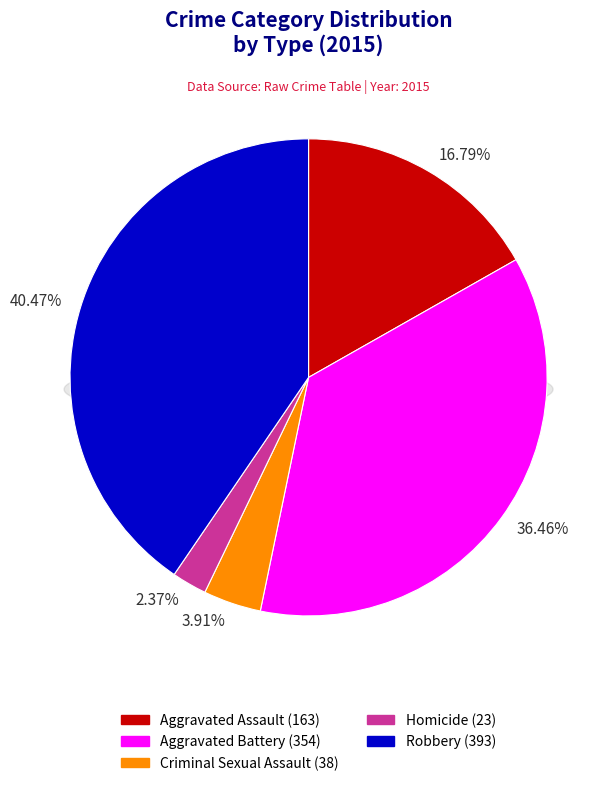

Combined, what portion of the pie is Aggravated Battery and Robbery?

76.9%